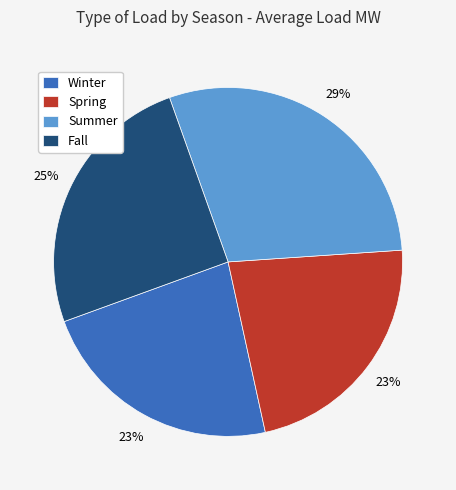

Is there a majority slice in this chart?

No